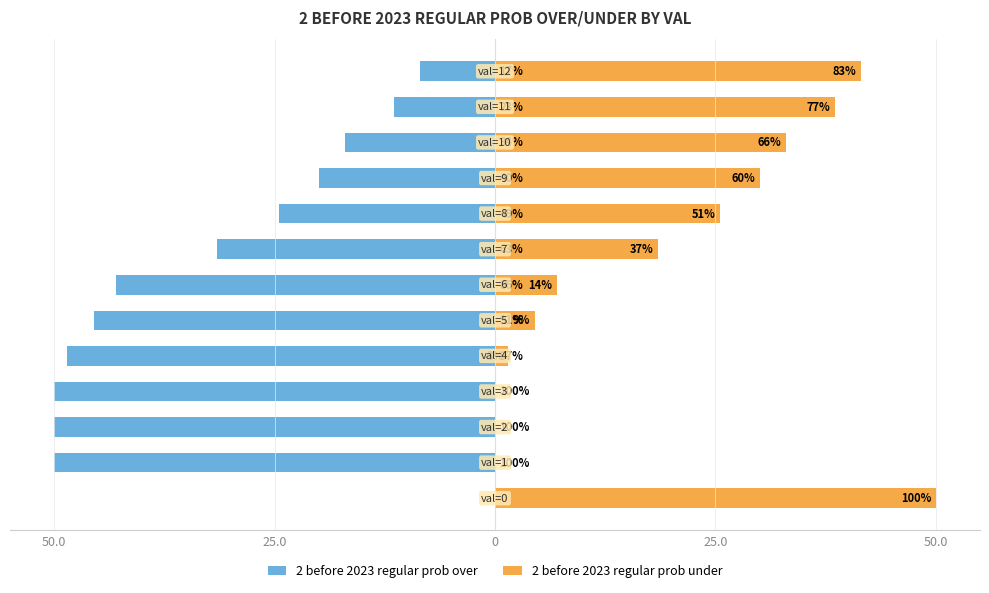

What is the label of the 5th bar from the right?

8